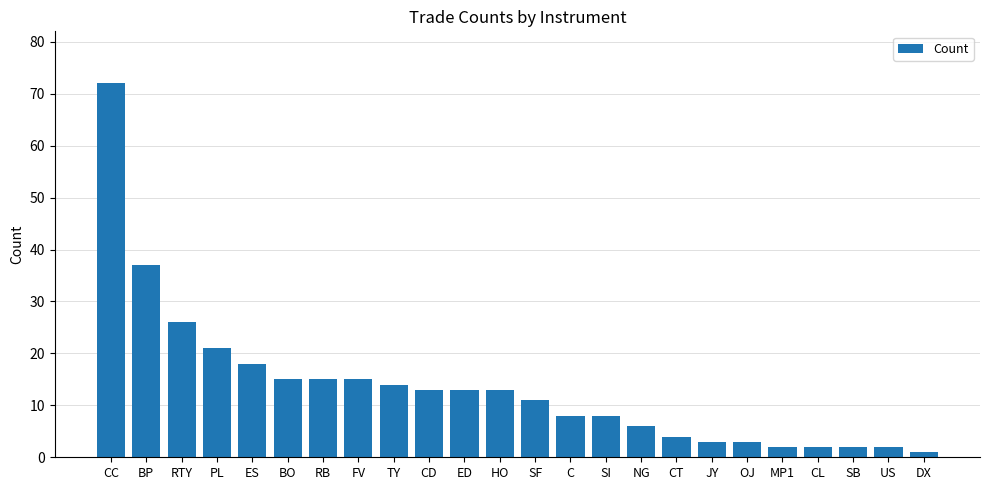

What is the label of the 13th bar from the left?

SF